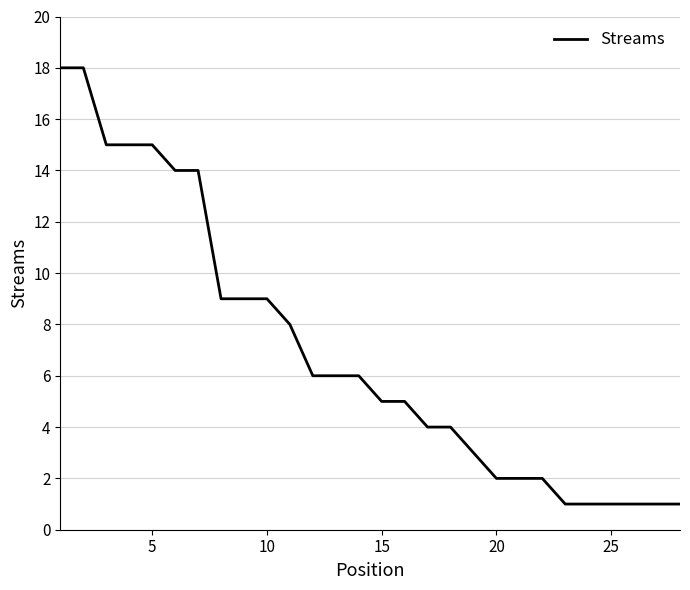

What is the greatest value displayed?

18